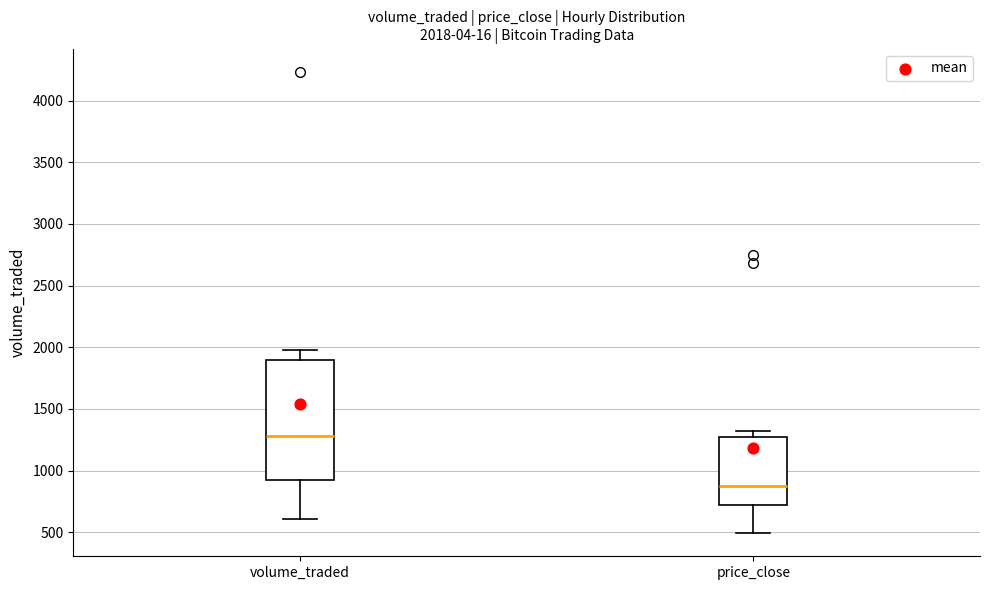

Comparing the boxes themselves (not the whiskers), which one is the tallest?

volume_traded